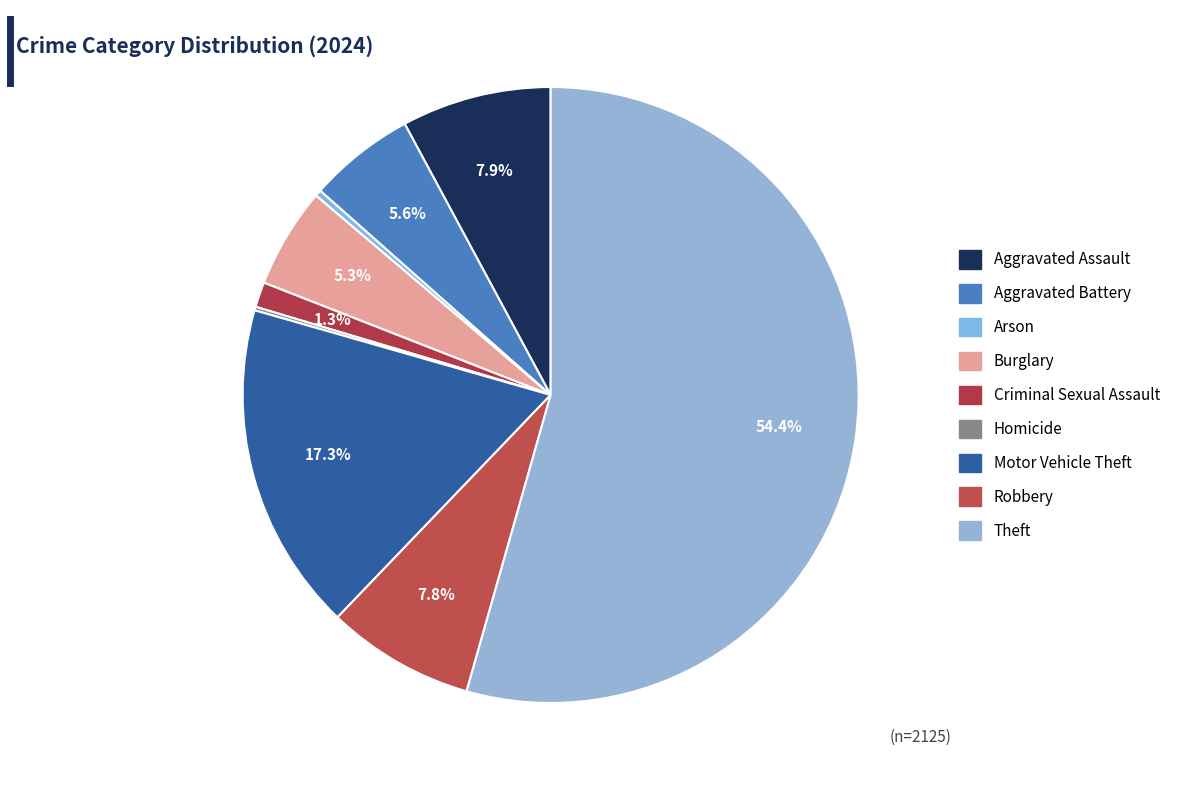

Rank the categories by value from highest to lowest.

Theft, Motor Vehicle Theft, Aggravated Assault, Robbery, Aggravated Battery, Burglary, Criminal Sexual Assault, Arson, Homicide